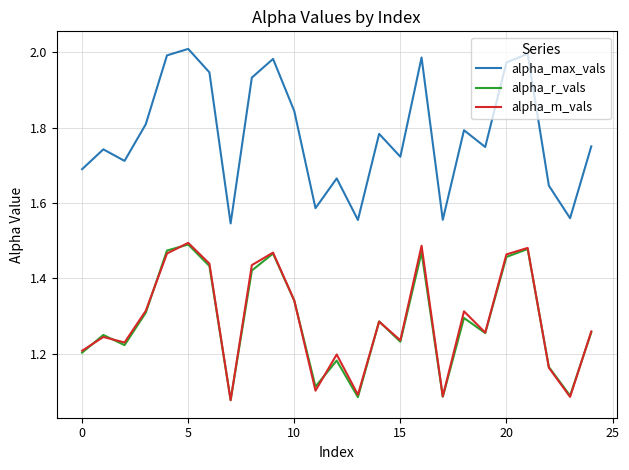

Which series has the largest total across all categories?

alpha_max_vals